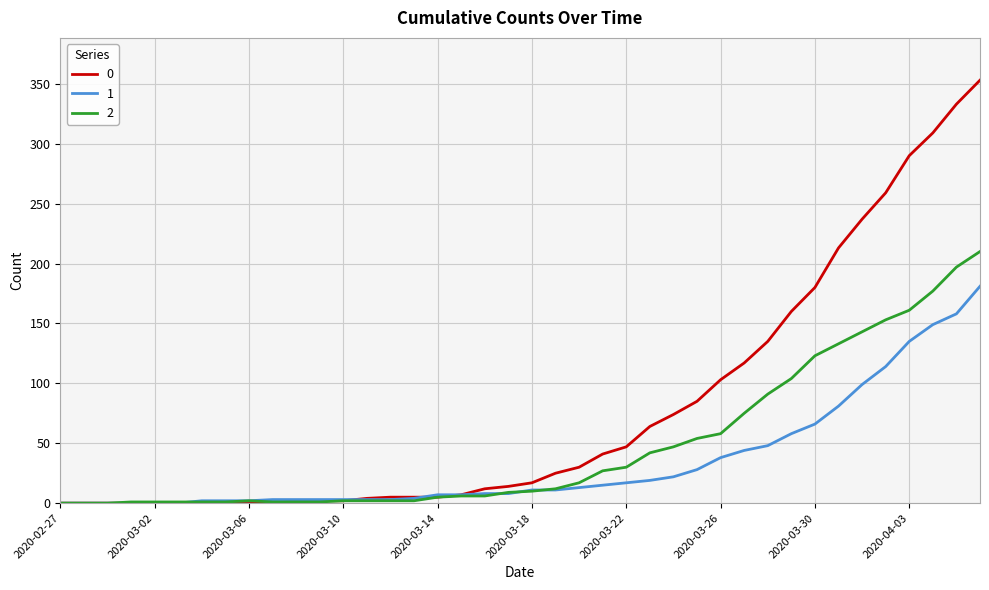

What is the maximum value shown in the chart?

353